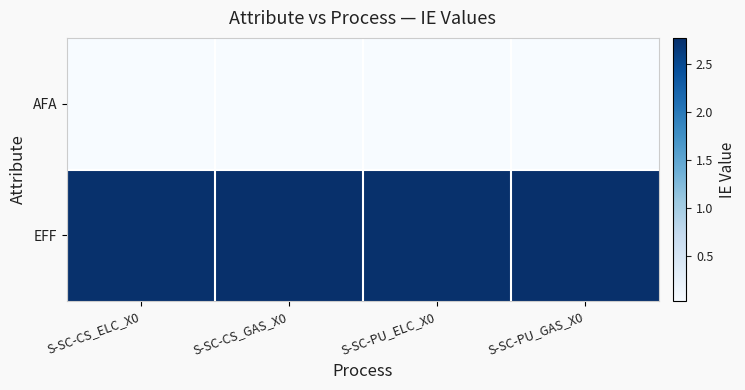

Reading left to right, list all the values displayed in this chart.

AFA: S-SC-CS_ELC_X0=0.0	S-SC-CS_GAS_X0=0.0	S-SC-PU_ELC_X0=0.0	S-SC-PU_GAS_X0=0.0
EFF: S-SC-CS_ELC_X0=2.7	S-SC-CS_GAS_X0=2.8	S-SC-PU_ELC_X0=2.7	S-SC-PU_GAS_X0=2.8